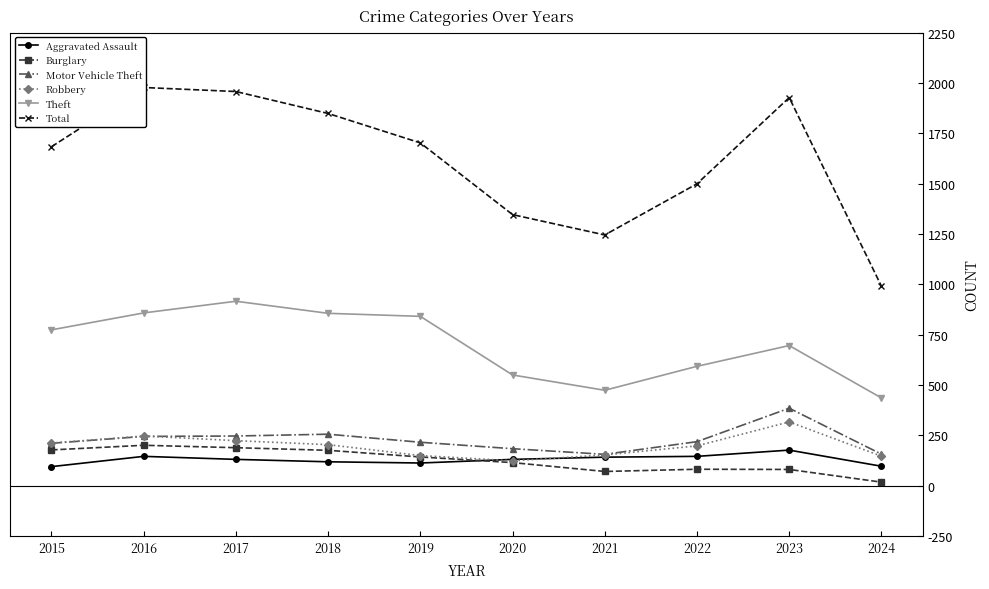

How many data points in Total are less than 1702?

5